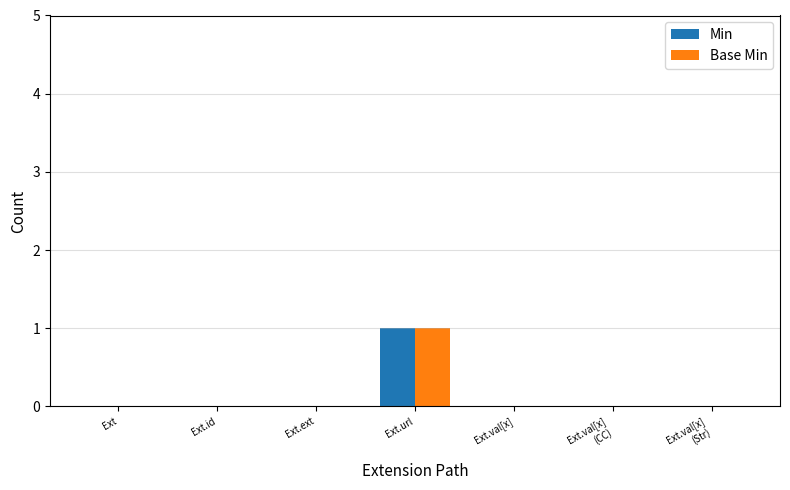

Count the number of categories in the chart.

7